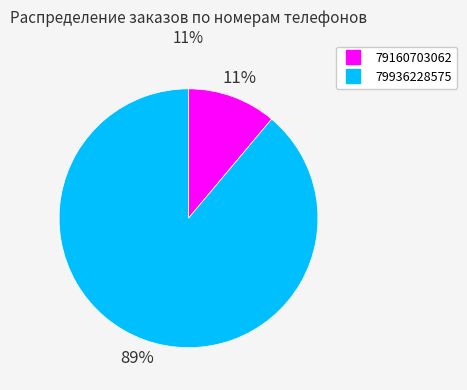

Between 79936228575 and 79160703062, which is larger?

79936228575